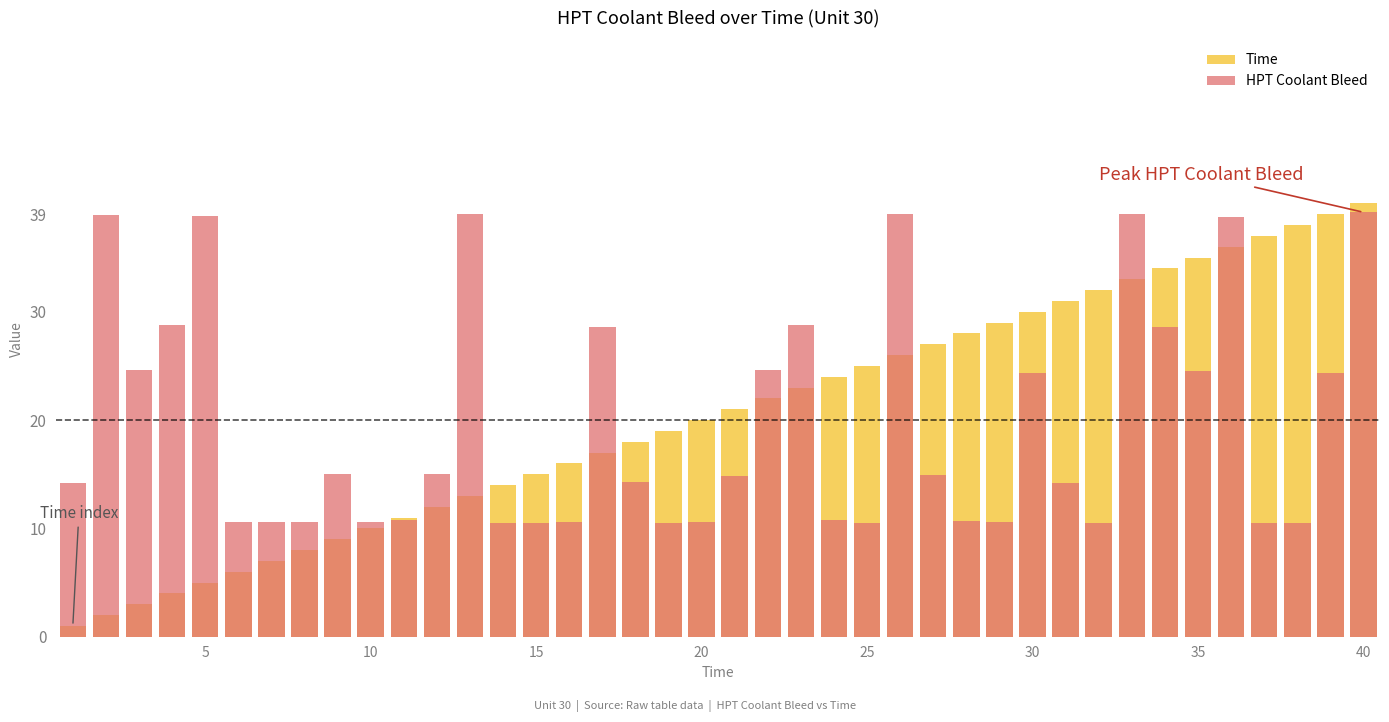

Reading left to right, what are all the values shown in this chart?

Time: 1.0	2.0	3.0	4.0	5.0	6.0	7.0	8.0	9.0	10.0	11.0	12.0	13.0	14.0	15.0	16.0	17.0	18.0	19.0	20.0	21.0	22.0	23.0	24.0	25.0	26.0	27.0	28.0	29.0	30.0	31.0	32.0	33.0	34.0	35.0	36.0	37.0	38.0	39.0	40.0
HPT Coolant Bleed: 14.2	38.9	24.6	28.8	38.8	10.6	10.6	10.6	15.0	10.6	10.8	15.0	39.0	10.5	10.5	10.6	28.6	14.3	10.5	10.6	14.8	24.6	28.8	10.8	10.5	39.0	14.9	10.7	10.6	24.4	14.2	10.5	39.0	28.6	24.5	38.8	10.5	10.5	24.3	39.2